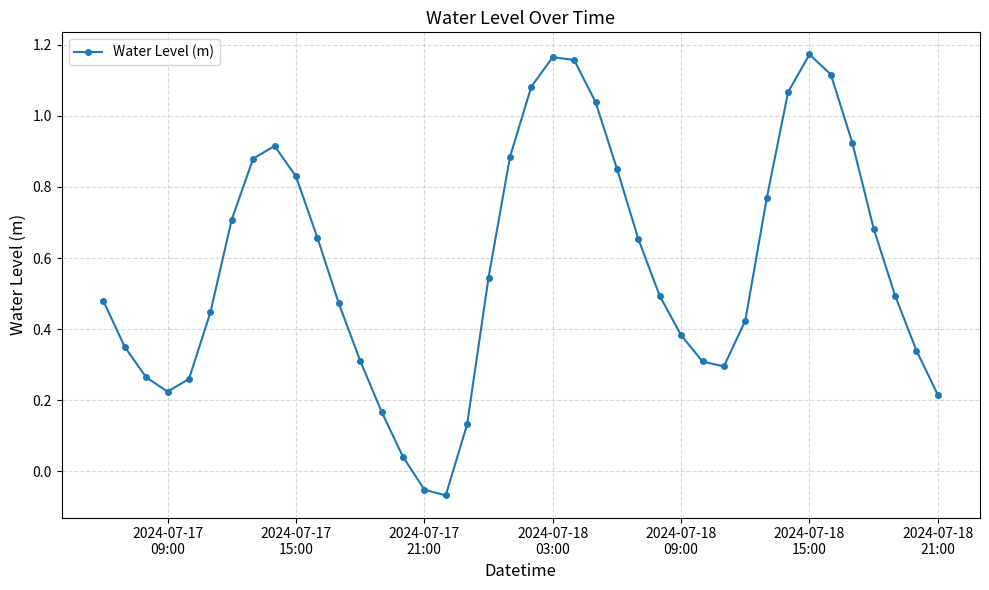

How many points are lower than both their immediate neighbors (excluding endpoints)?

3